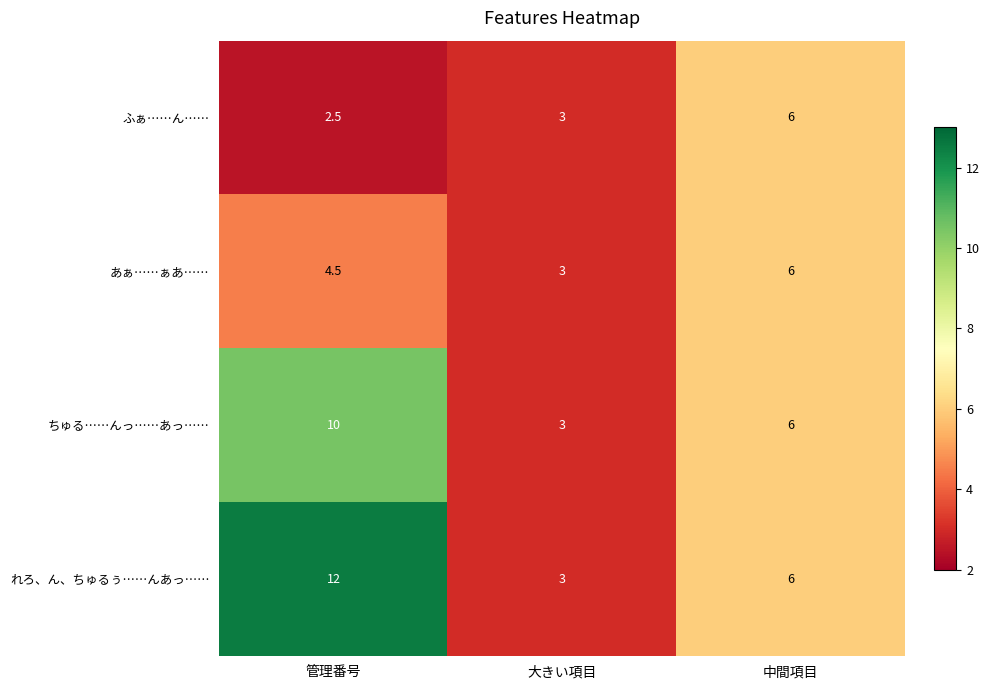

Which label corresponds to the largest value in the chart?

管理番号